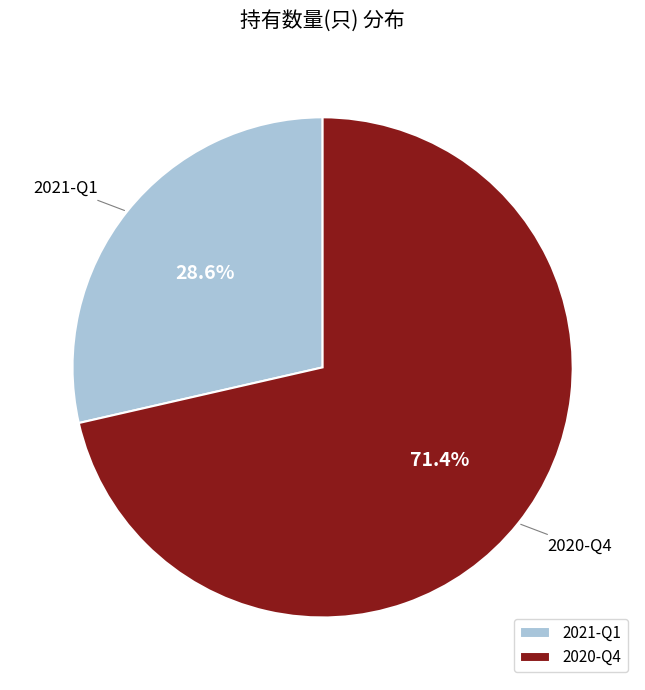

To the nearest percent, what is the difference between the 2020-Q4 and 2021-Q1 slice percentages?

43%